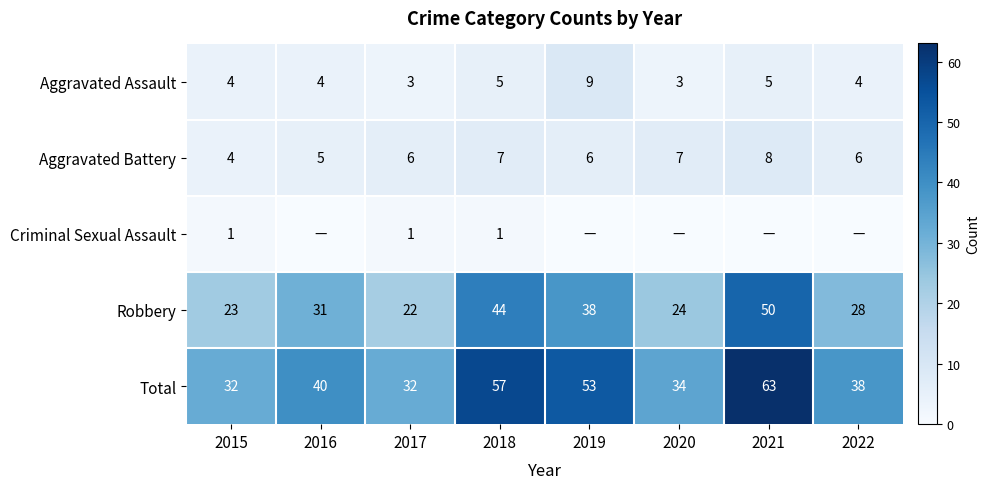

Which has a higher value, 2021 or 2017?

2021